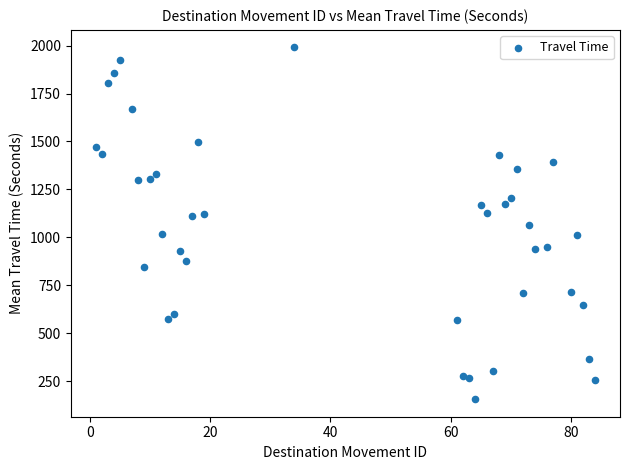

What is the range of Y values (max minus min)?

1833